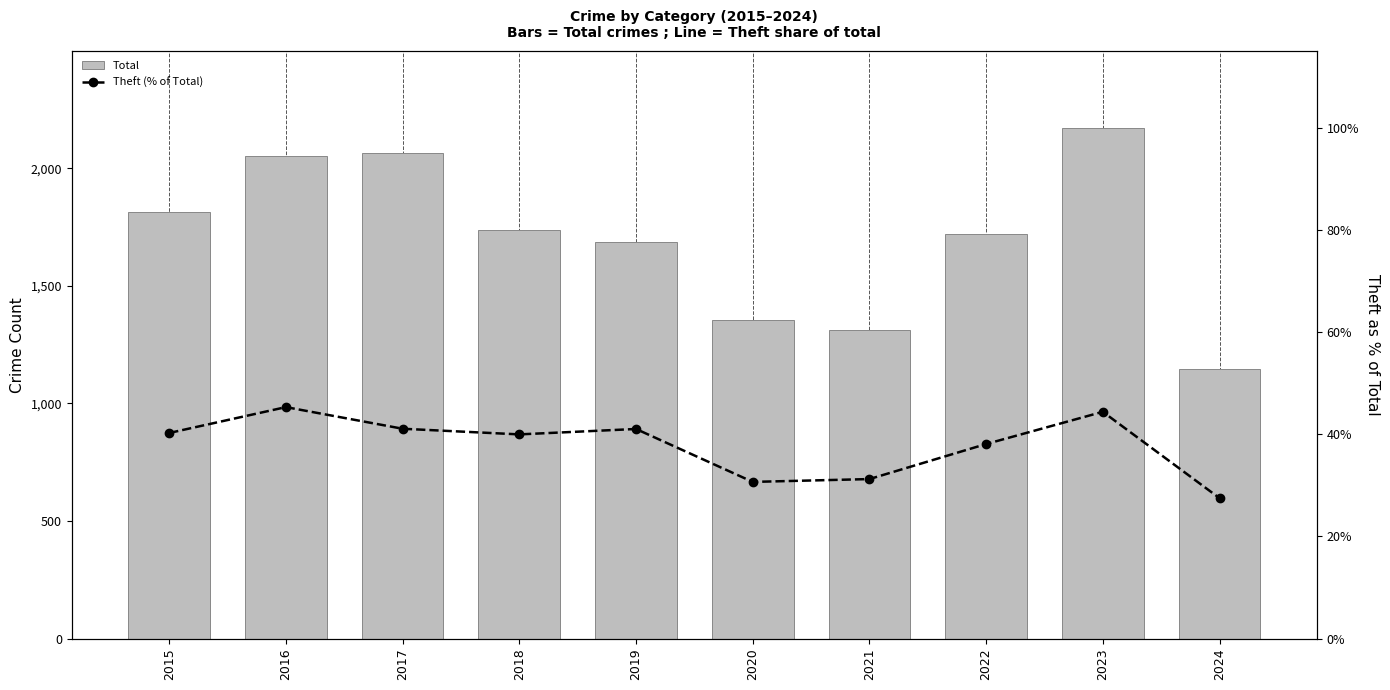

List the labels in order of Theft (% of Total) value, largest first.

2016, 2023, 2017, 2019, 2015, 2018, 2022, 2021, 2020, 2024